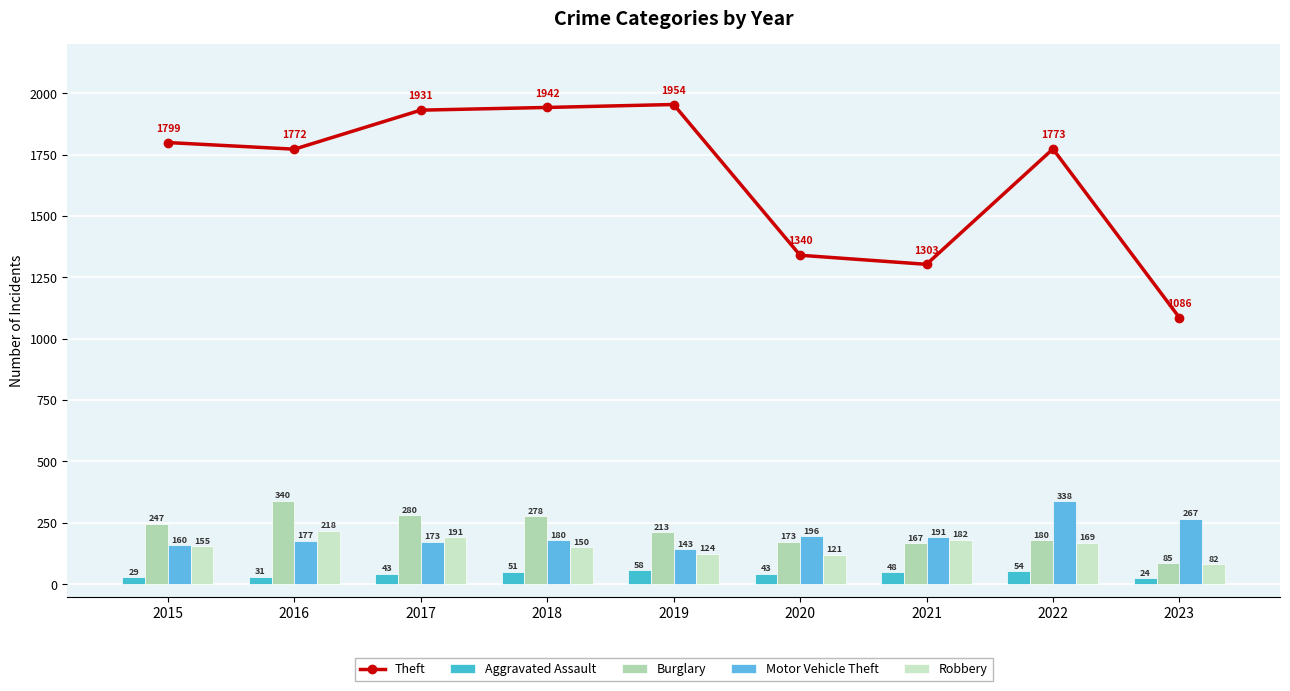

What is the sum of the Aggravated Assault values at 2022 and 2019?

112